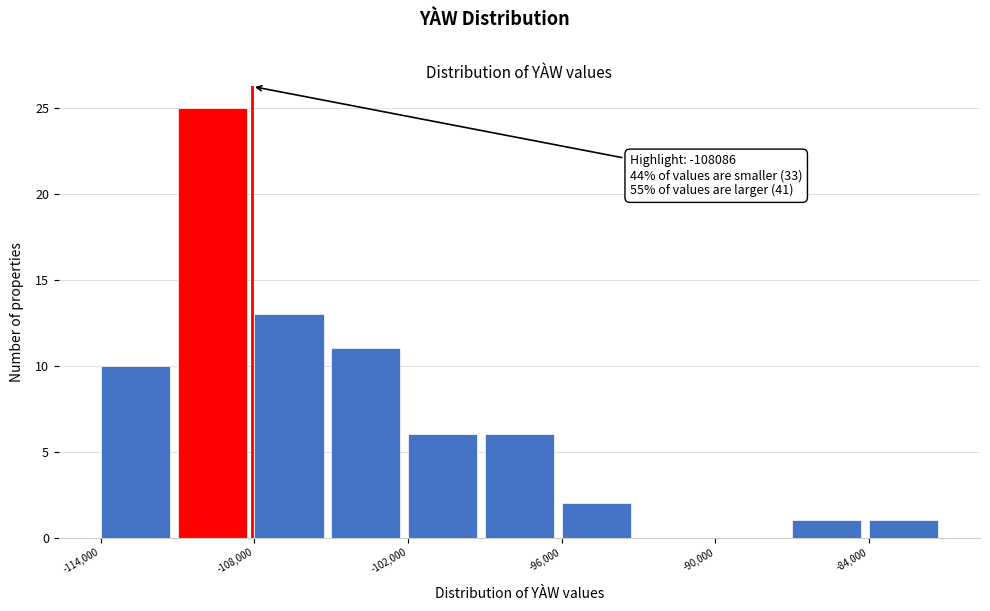

Read against the x-axis, roughly where is the centre of the tallest bar?

-110000